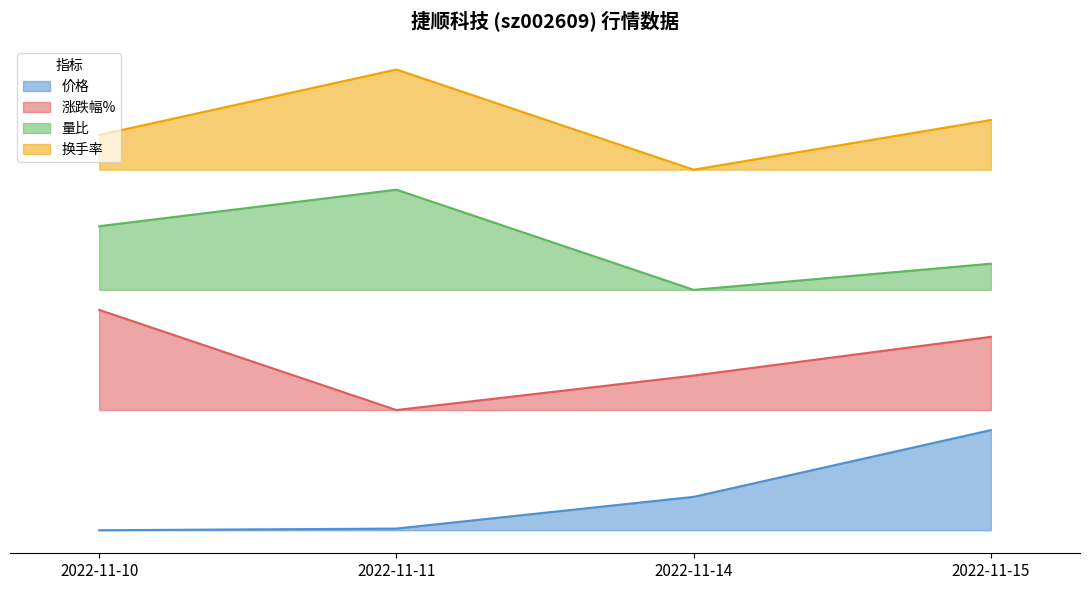

What is the difference between the highest and lowest values at 2022-11-11?

4.6